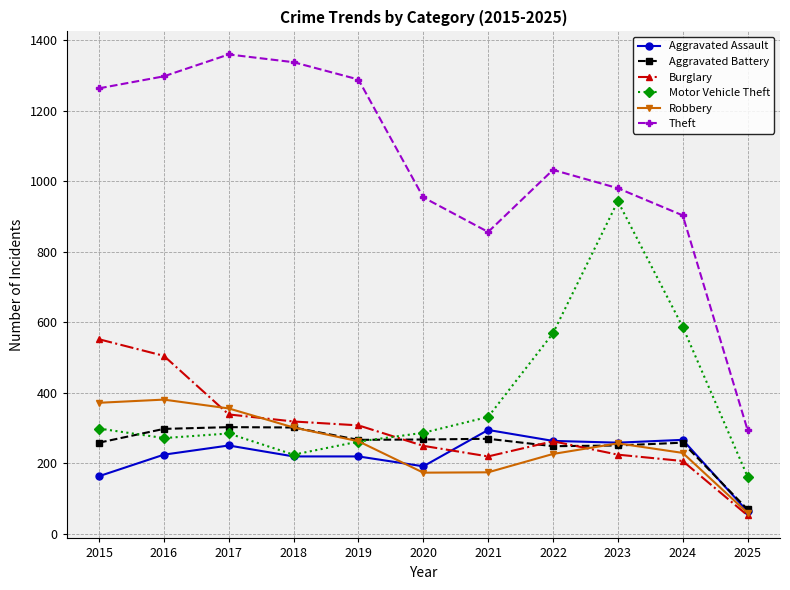

How many interior local valleys does the Robbery series have?

1